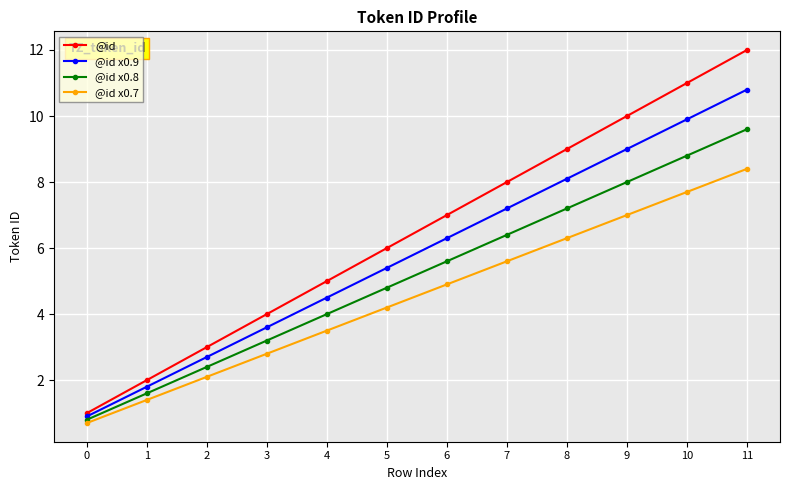

Count the number of data series in this chart.

4